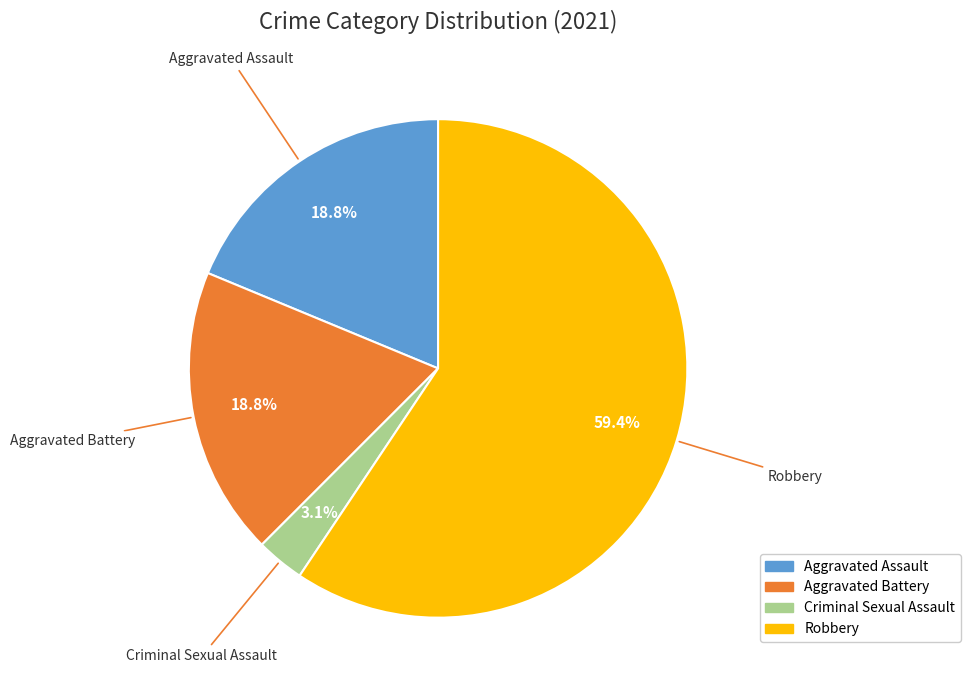

Does any single category account for the majority?

Yes